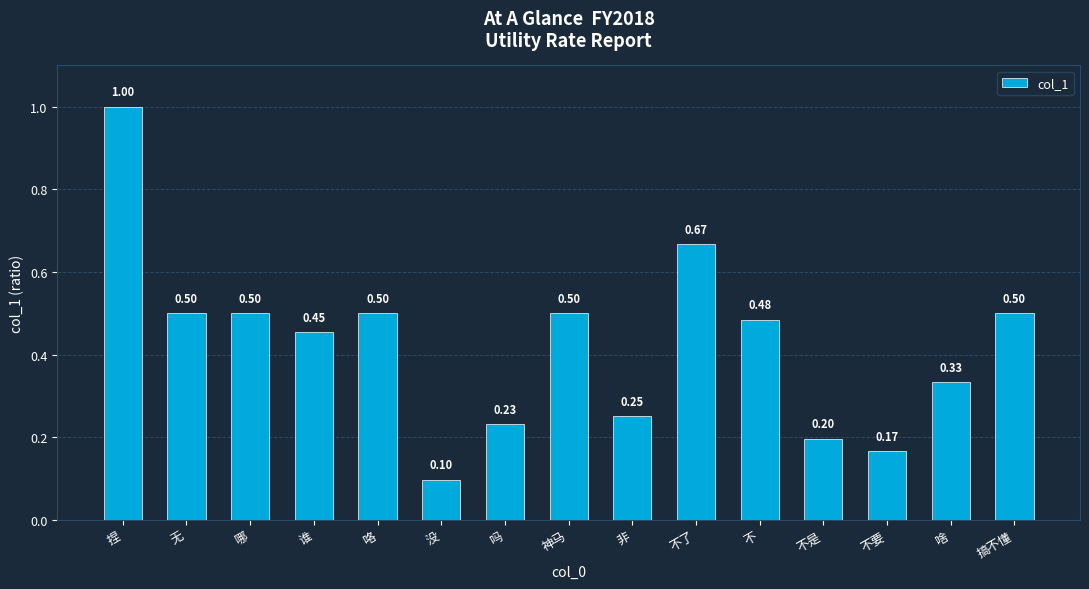

Is it true that the value at 不 is 0.1?

False